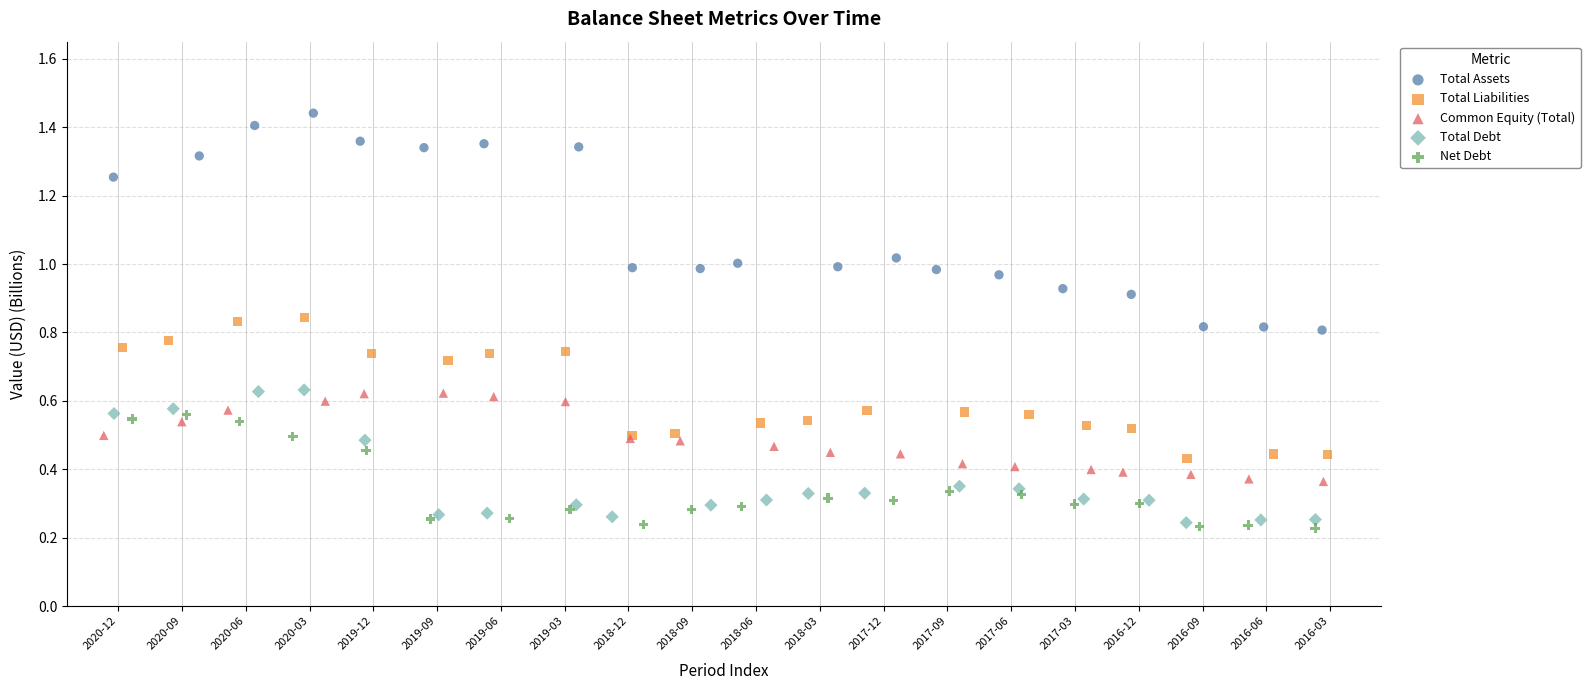

What are all the series names shown in the legend?

Total Assets, Total Liabilities, Common Equity (Total), Total Debt, Net Debt